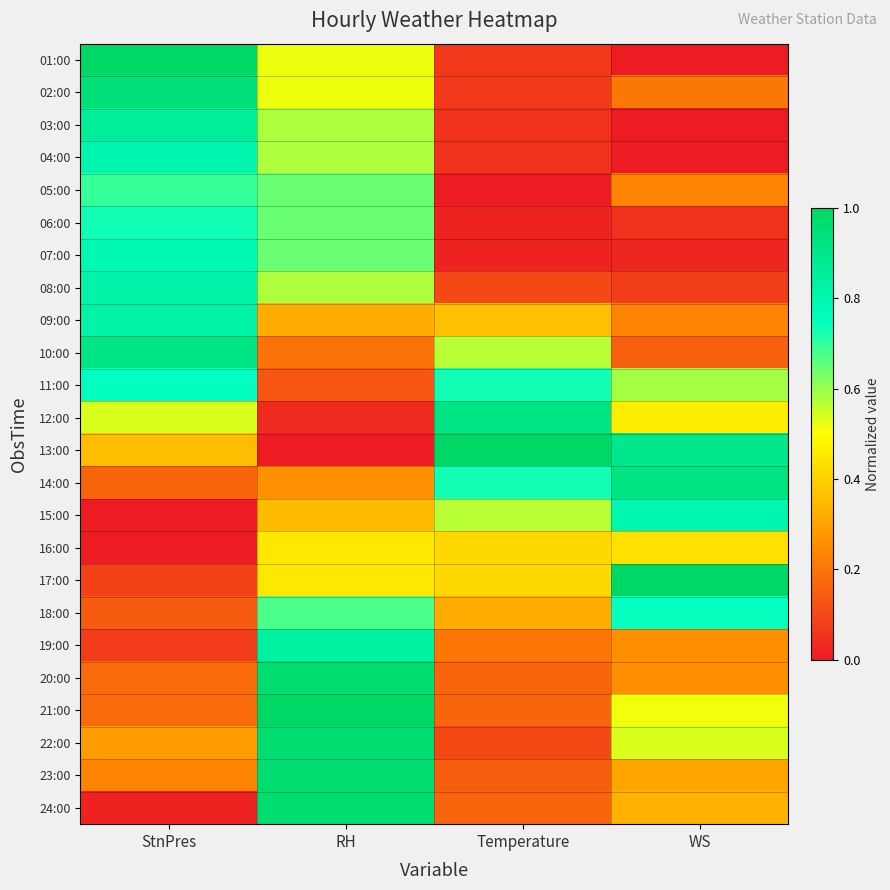

At WS, list the series in order from largest to smallest.

17:00, 14:00, 13:00, 15:00, 18:00, 11:00, 22:00, 21:00, 12:00, 16:00, 24:00, 23:00, 19:00, 20:00, 05:00, 09:00, 02:00, 10:00, 08:00, 06:00, 07:00, 01:00, 03:00, 04:00